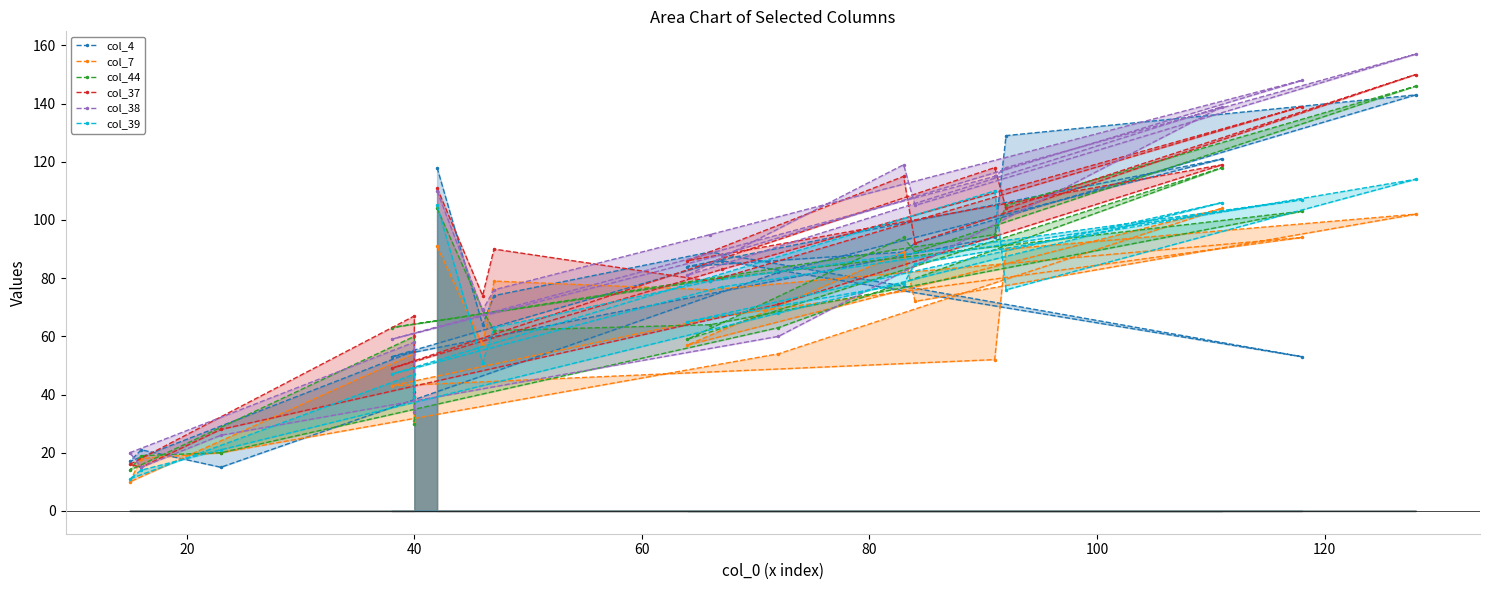

What is the difference between the maximum and minimum values in the col_7 series?

94